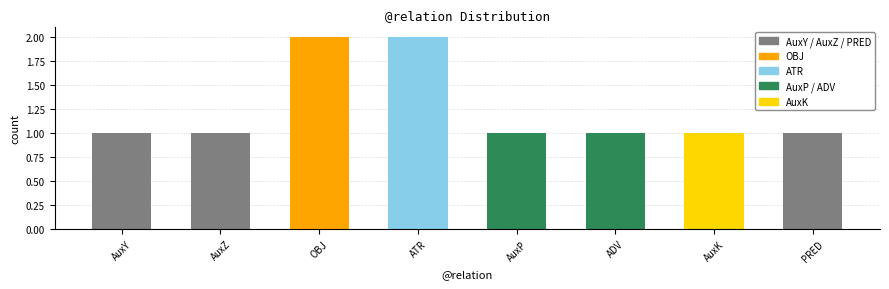

What is the ratio of the value at AuxY to the value at AuxK?

1.0